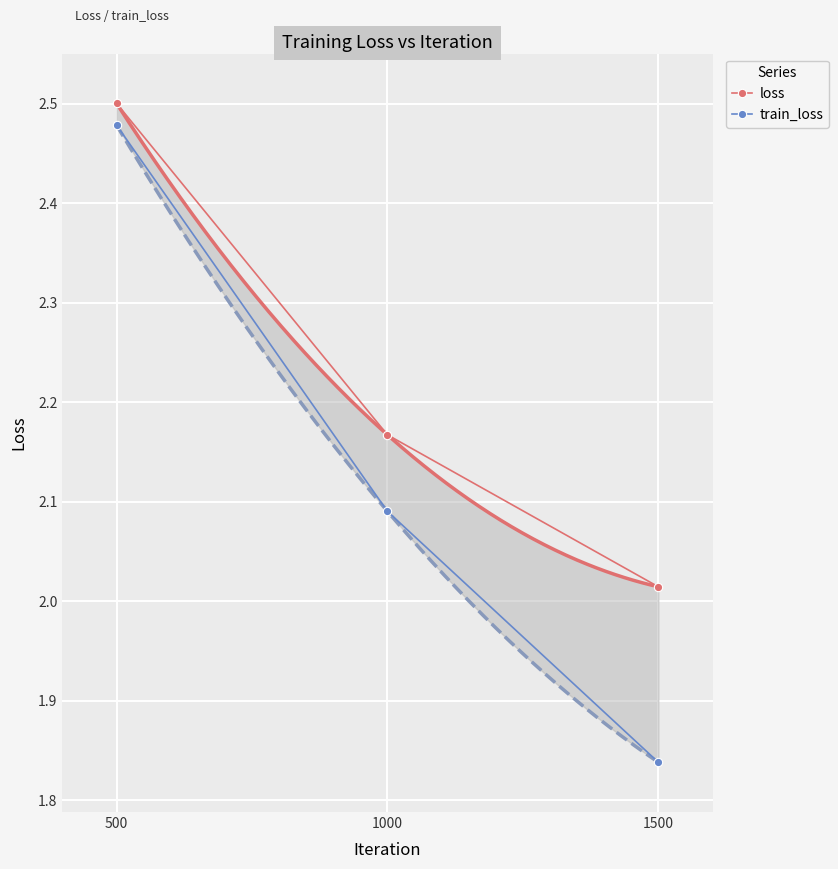

True or false: loss has a value of 1.6 at 500.

False